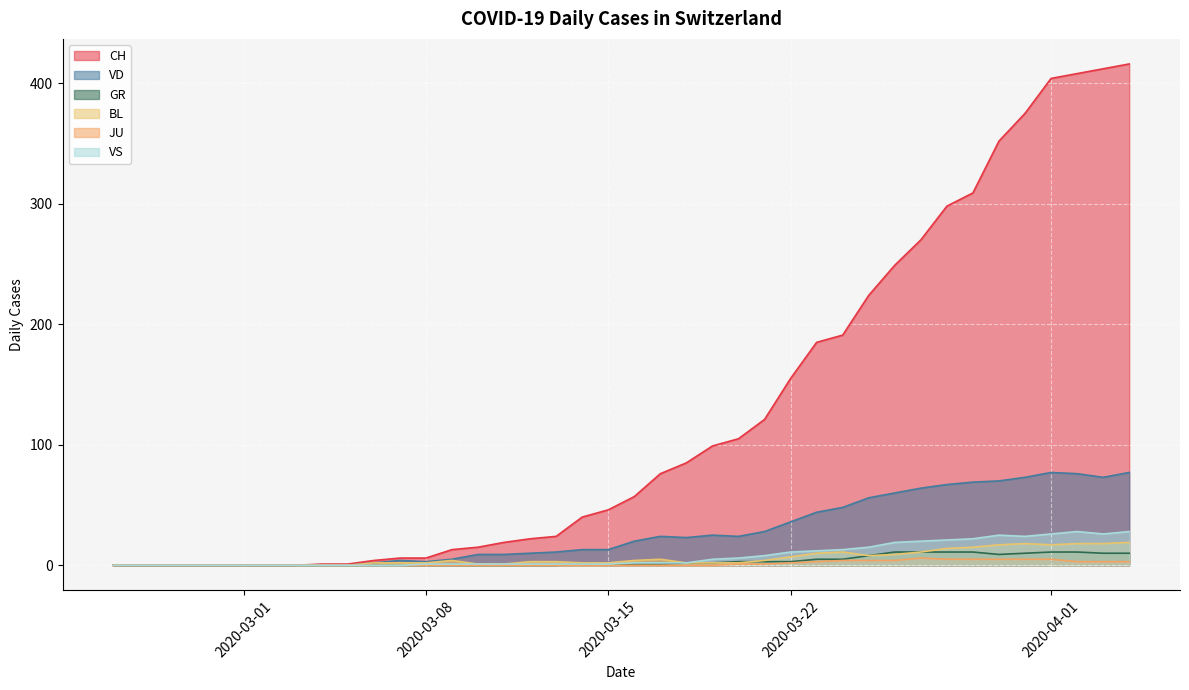

Which series has the largest total across all categories?

CH